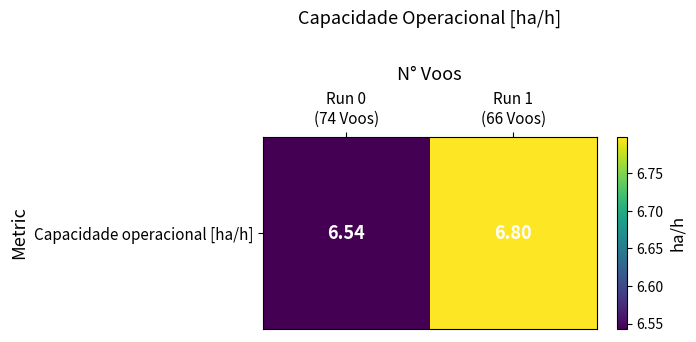

What is the average value?

6.7